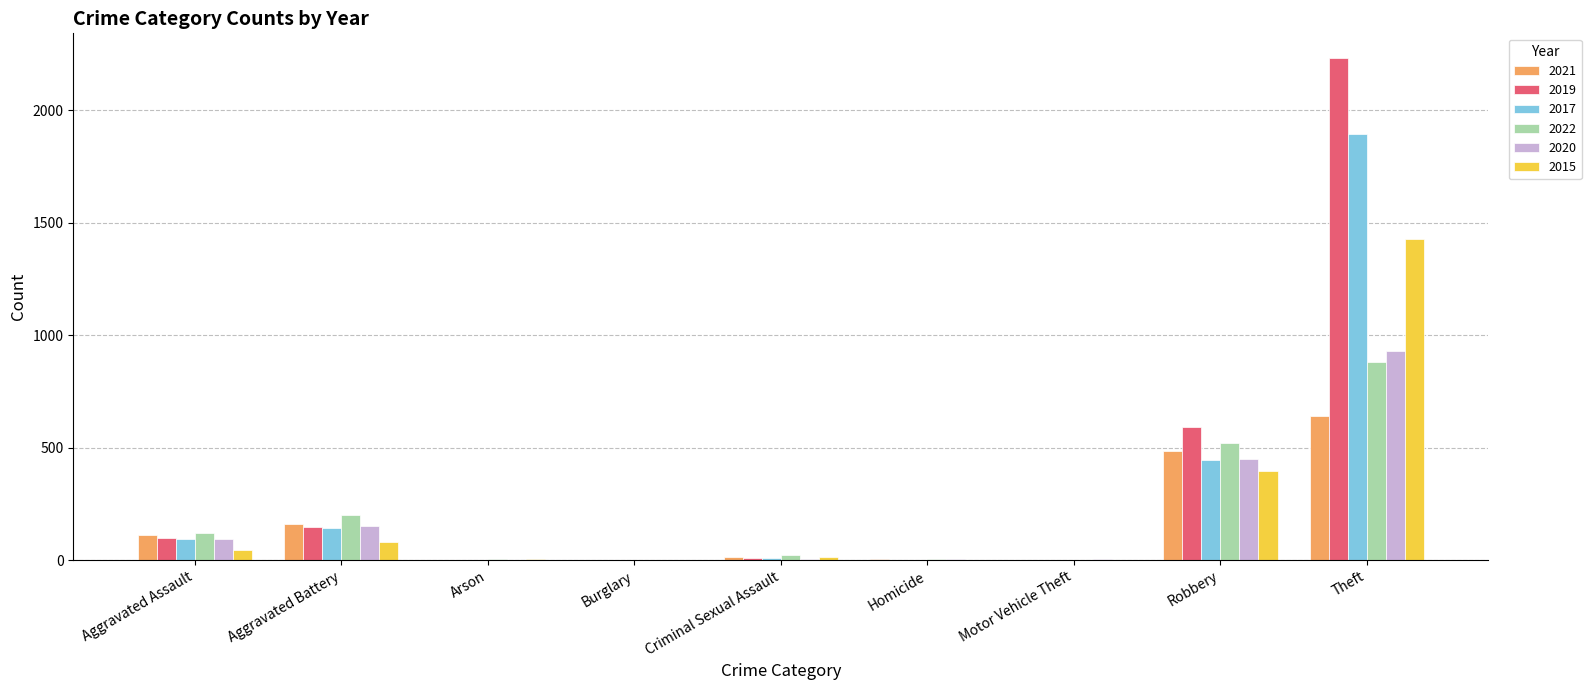

At which label is 2019 closest to 1115?

Robbery